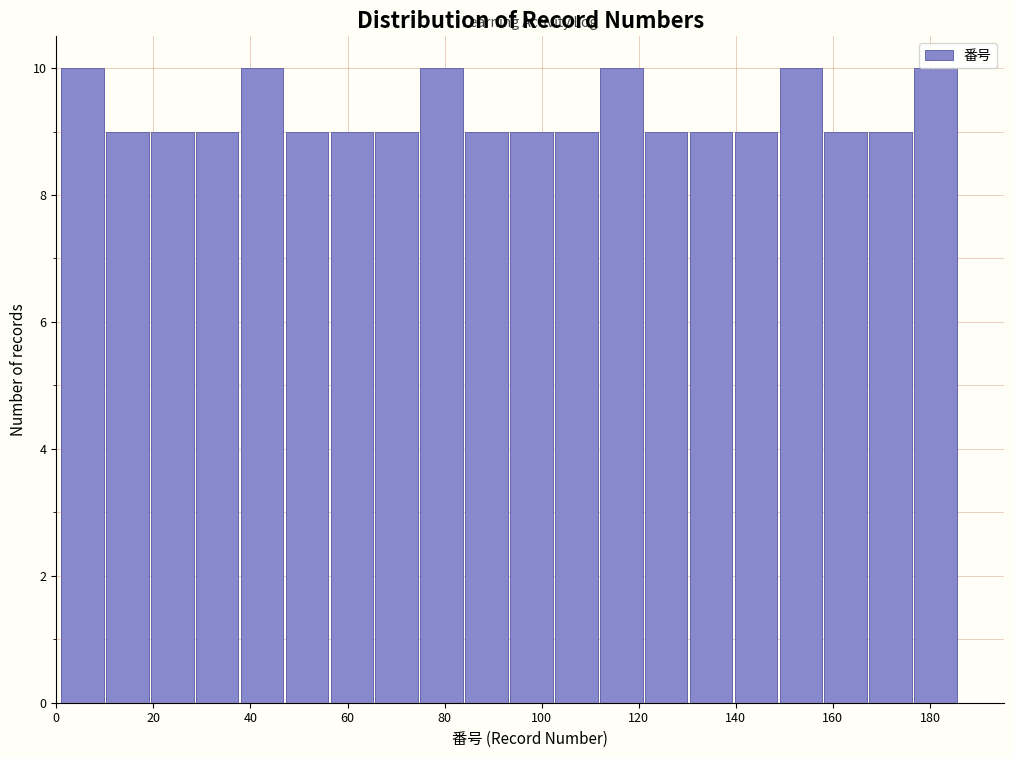

Reading left to right, transcribe this chart: for each bar, give the range it covers on the x-axis and its height. Neither the bar edges nor the heights are printed on the chart, so give them approximately, as read against the axes.

2 to 10: 10
10 to 20: 9
20 to 28: 9
28 to 38: 9
38 to 48: 10
48 to 56: 9
56 to 66: 9
66 to 76: 9
76 to 84: 10
84 to 94: 9
94 to 102: 9
102 to 112: 9
112 to 122: 10
122 to 130: 9
130 to 140: 9
140 to 150: 9
150 to 158: 10
158 to 168: 9
168 to 176: 9
176 to 186: 10